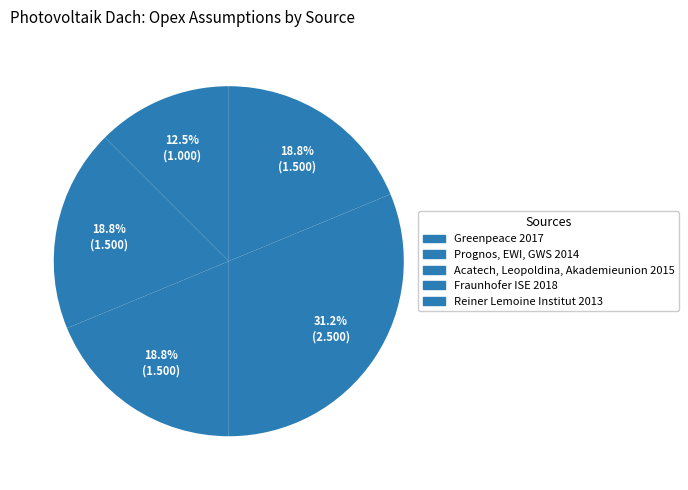

Count the number of slices in the pie.

5